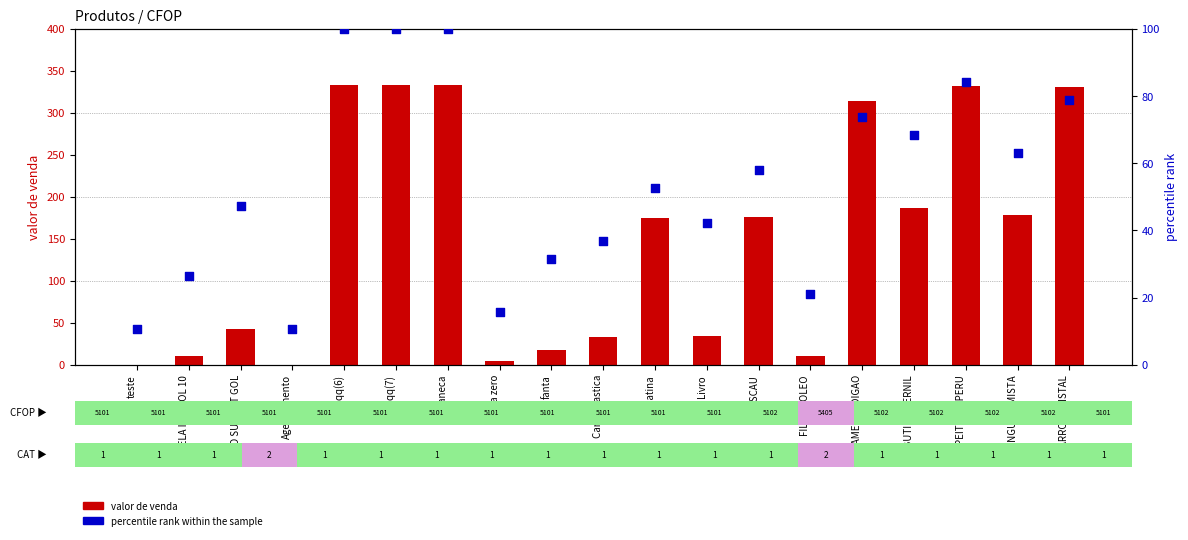

Is the value of percentile rank within the sample at ARROZ CRISTAL greater than the value of valor de venda at VELA IGN GOL 10?

Yes